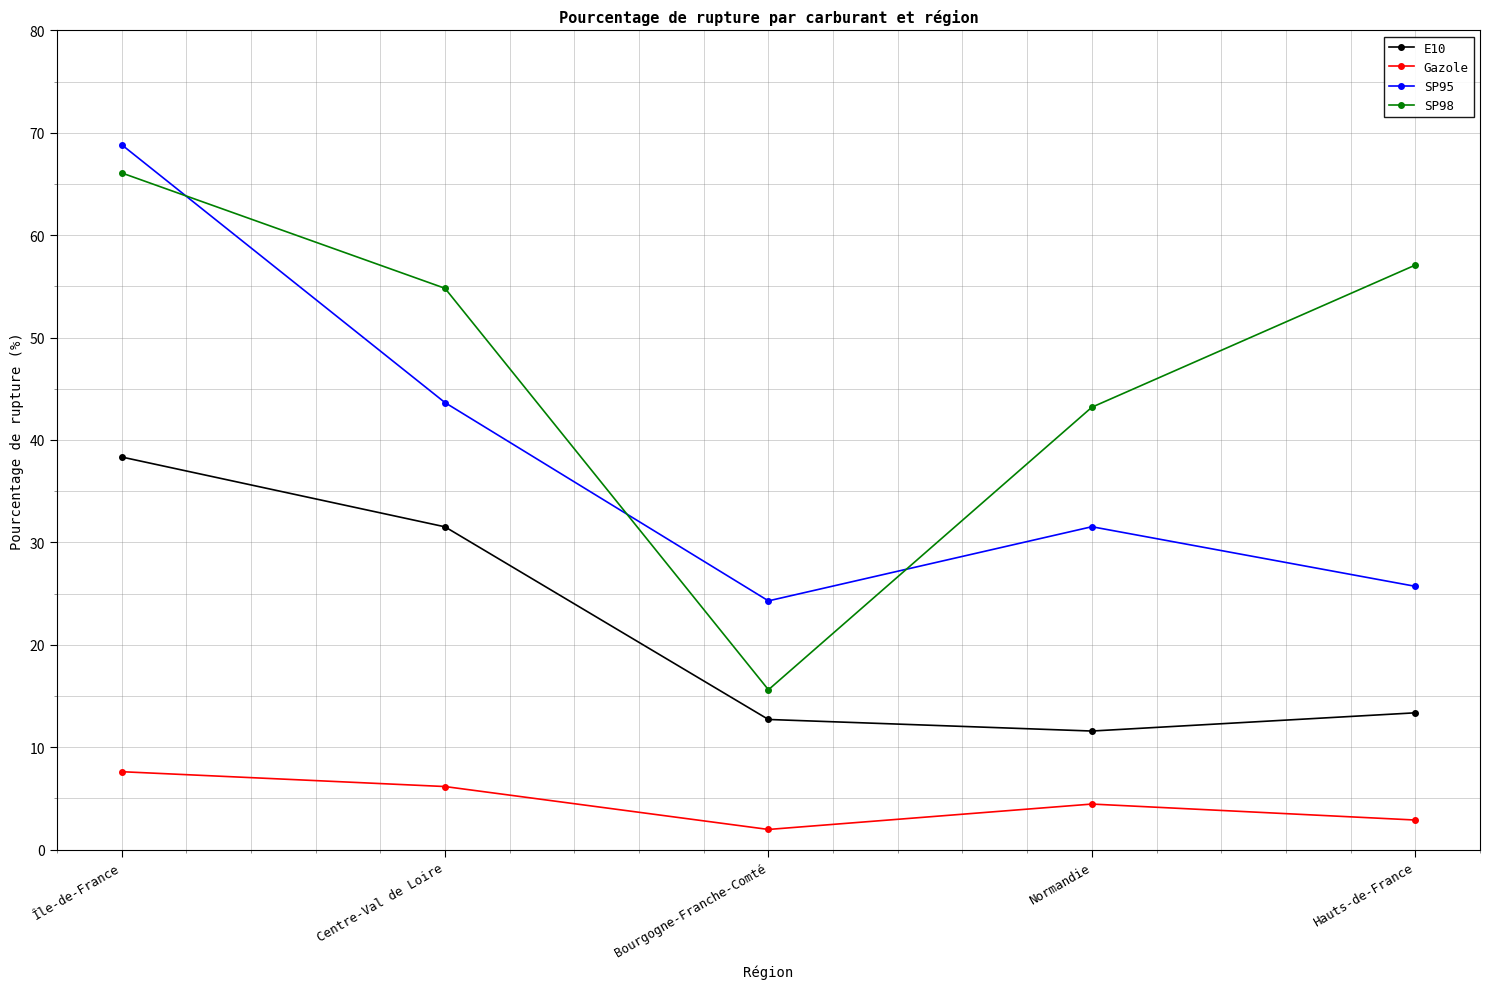

Is the value of Gazole at Bourgogne-Franche-Comté greater than the value of SP98 at Bourgogne-Franche-Comté?

No